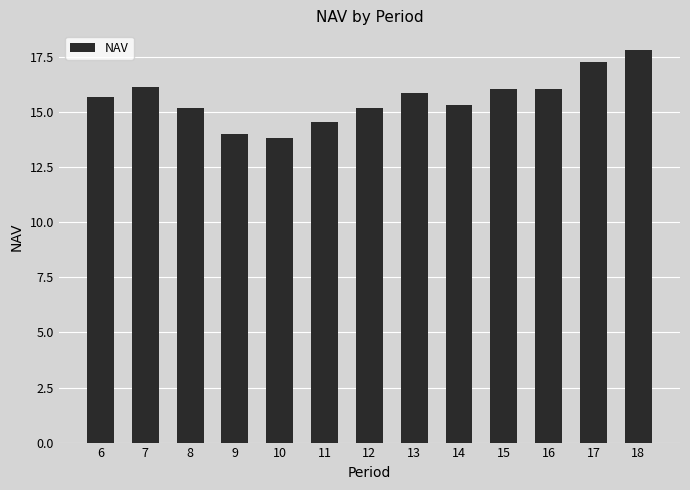

Read the value at 17.

17.3